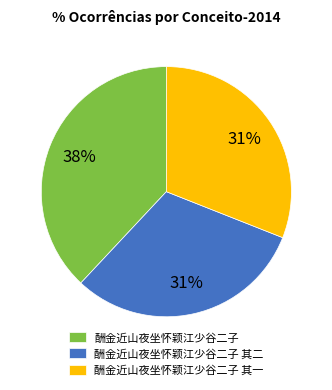

What is the ratio of the value at 酬金近山夜坐怀颖江少谷二子 其二 to the value at 酬金近山夜坐怀颖江少谷二子?

0.8